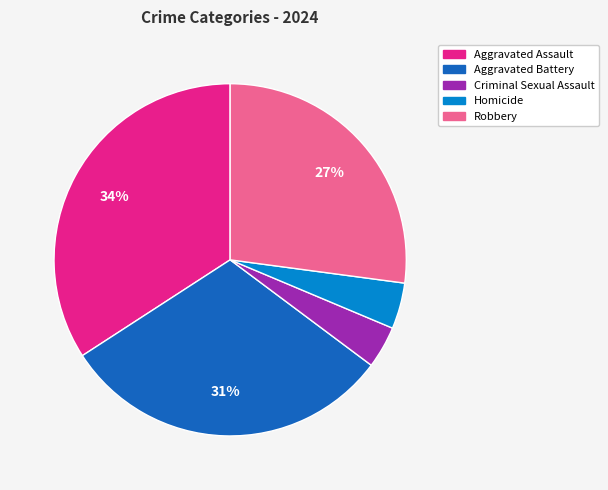

Do Aggravated Battery and Aggravated Assault together represent more than half of the pie?

Yes